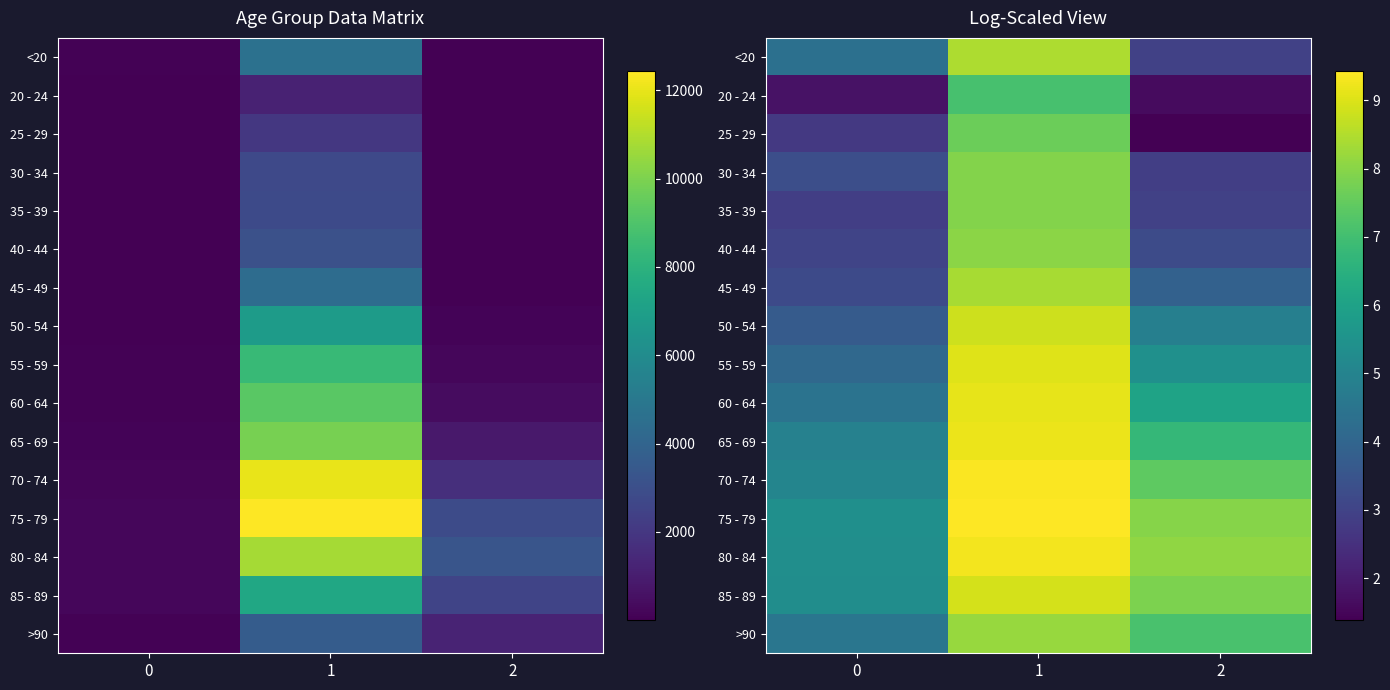

The 70 - 74 series shows 5.1 at 2. True or false?

False